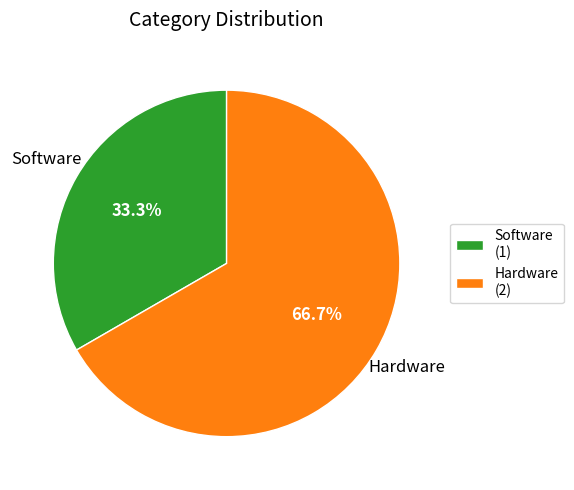

Rank the categories by value from highest to lowest.

Hardware, Software